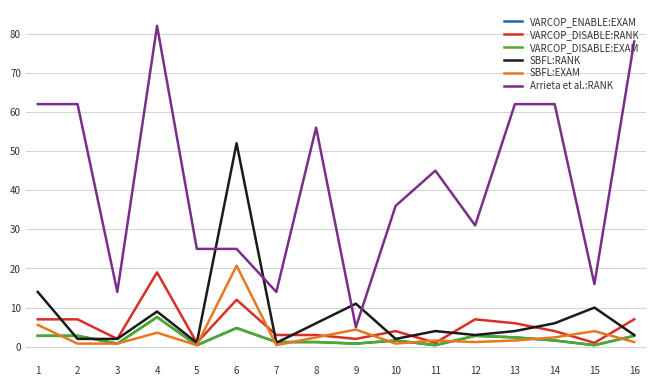

What is the value of the SBFL:EXAM point at the 14th from the left?

2.4